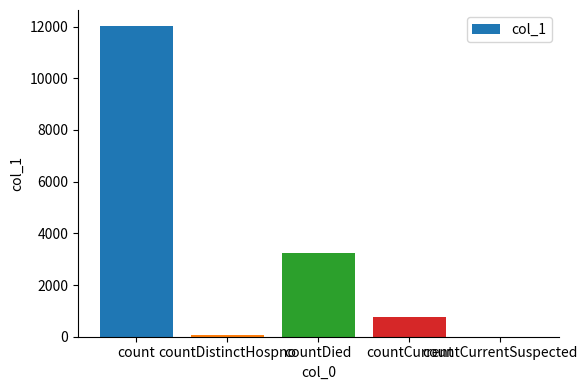

Reading left to right, list all the values displayed in this chart.

12039	78	3239	782	0